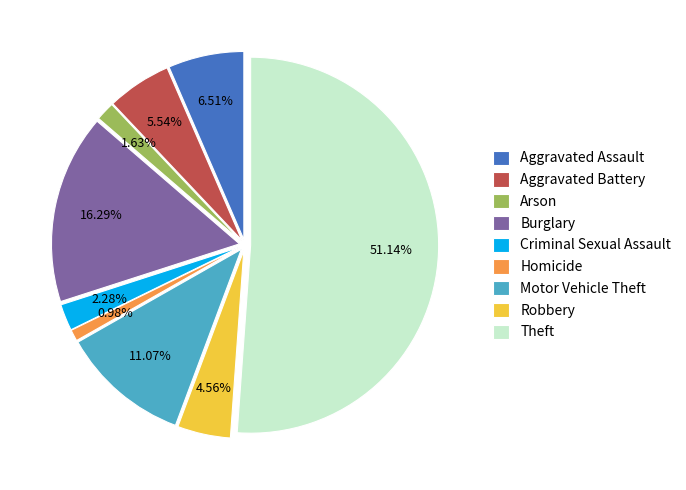

Which category has the smallest portion of the pie?

Homicide